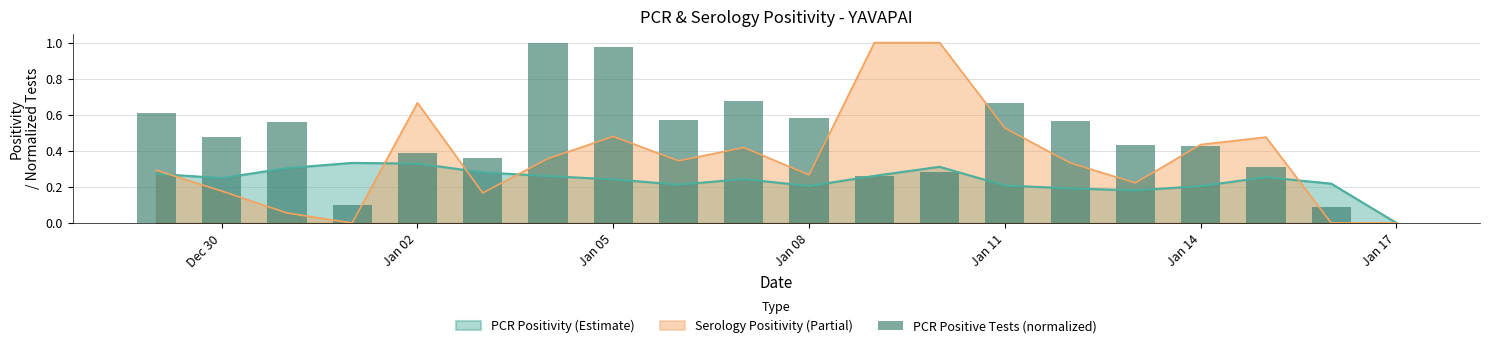

True or false: Serology Positivity (Partial) has a value of 1.2 at Jan 02.

False